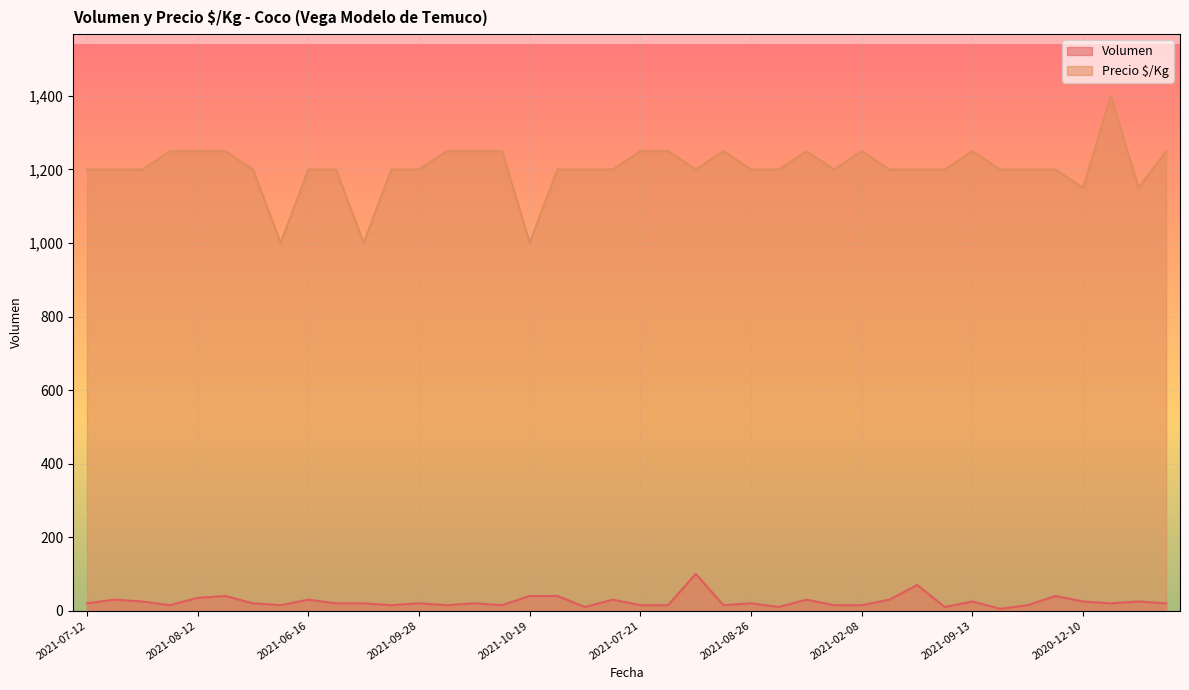

How many lines are shown in the chart?

2